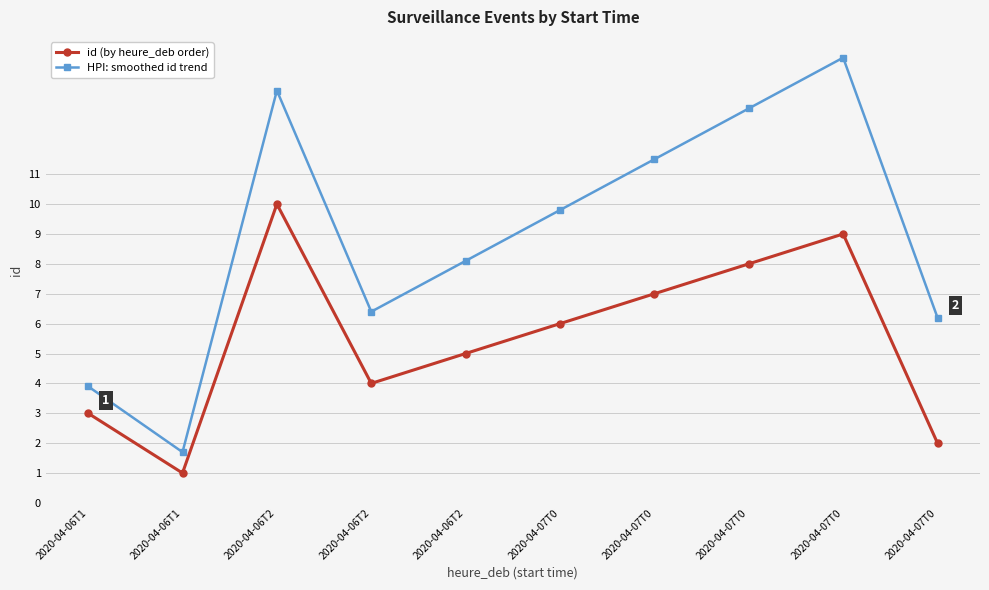

At which category does the chart reach its minimum across all series?

2020-04-06T1